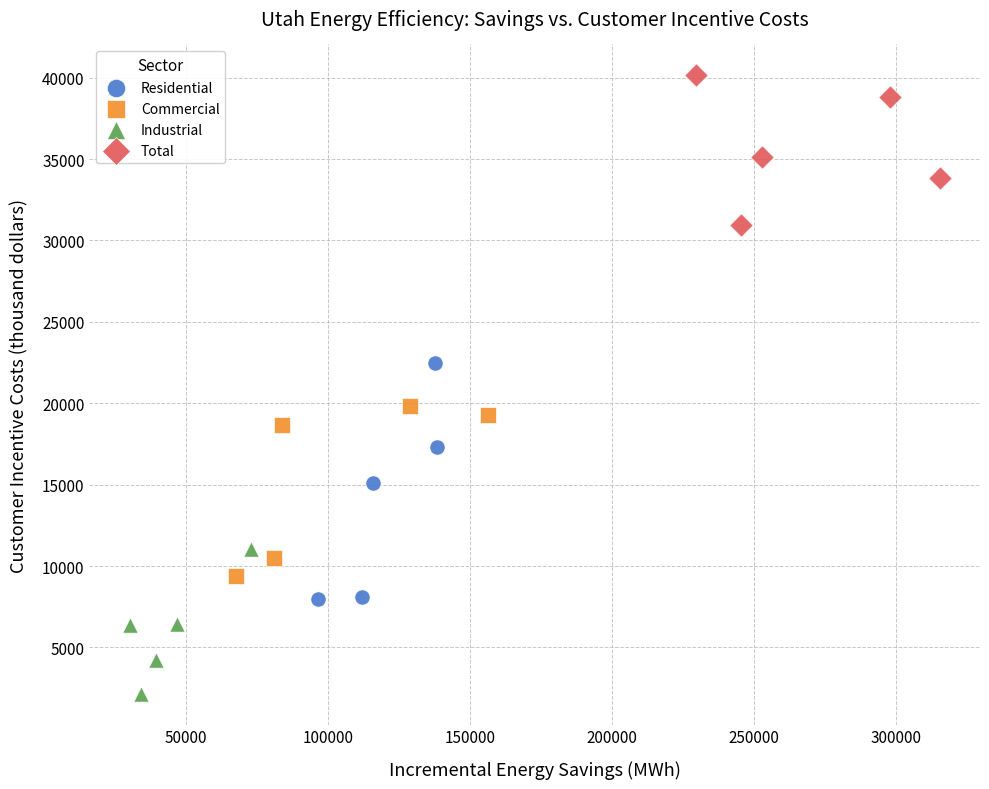

What are all the series names shown in the legend?

Residential, Commercial, Industrial, Total